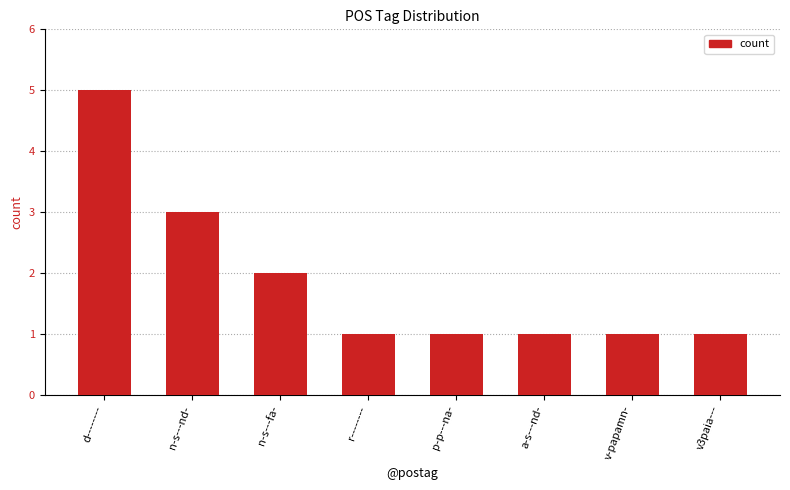

What is the difference between the maximum and minimum values?

4